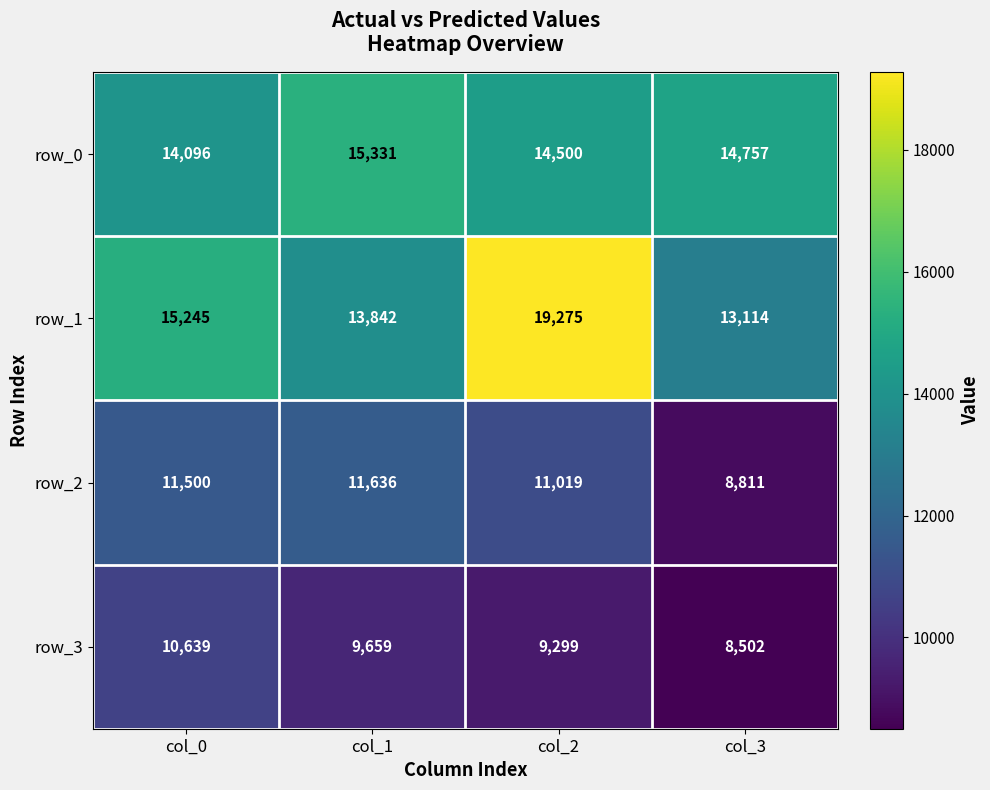

Rank the series at col_2 from lowest to highest value.

row_3, row_2, row_0, row_1